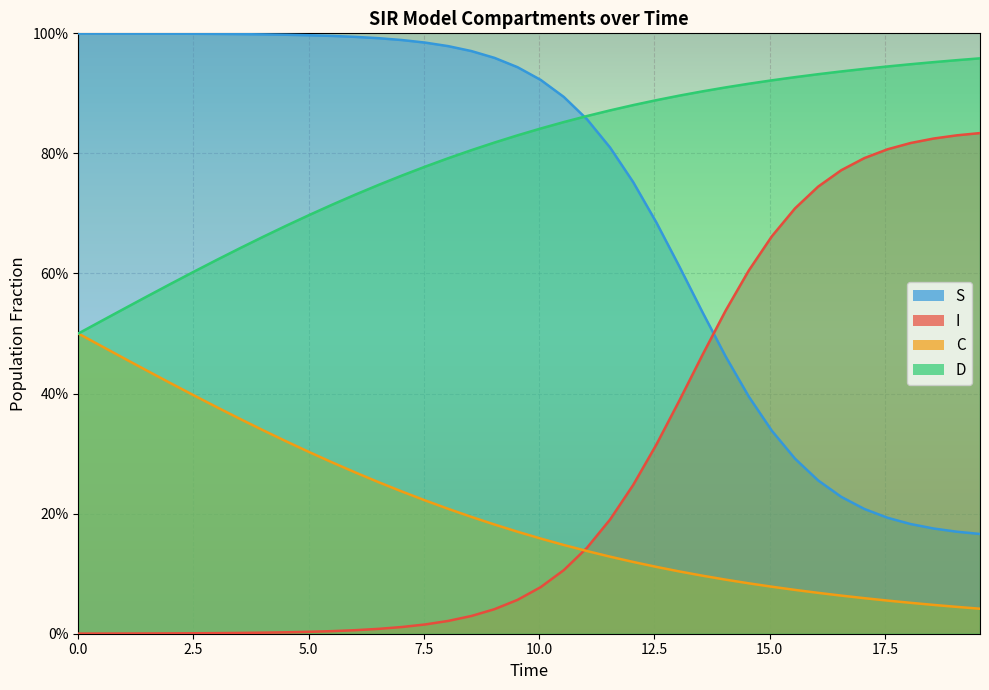

How many lines are shown in the chart?

4